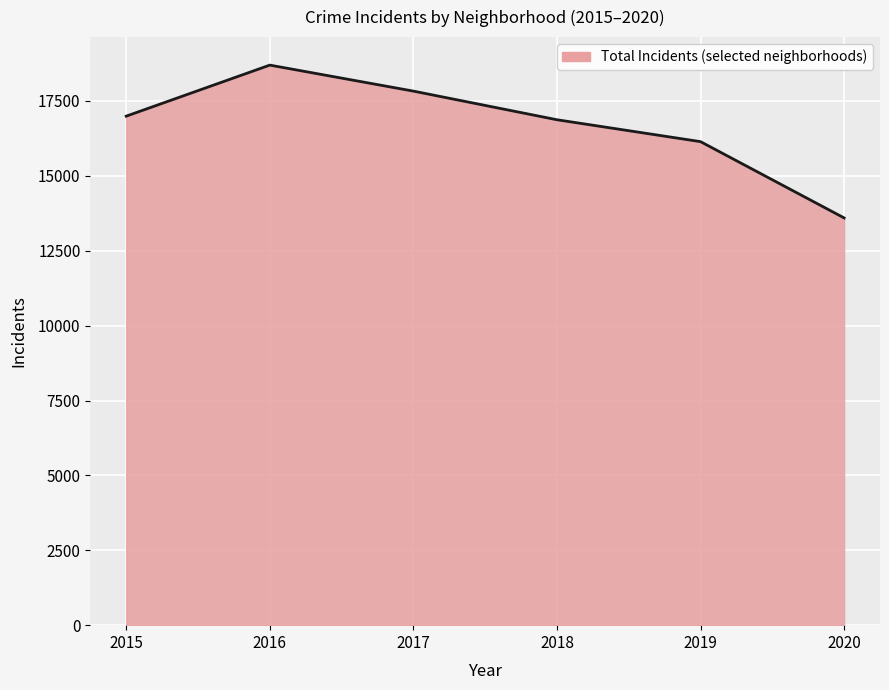

How many distinct data groups are displayed?

1